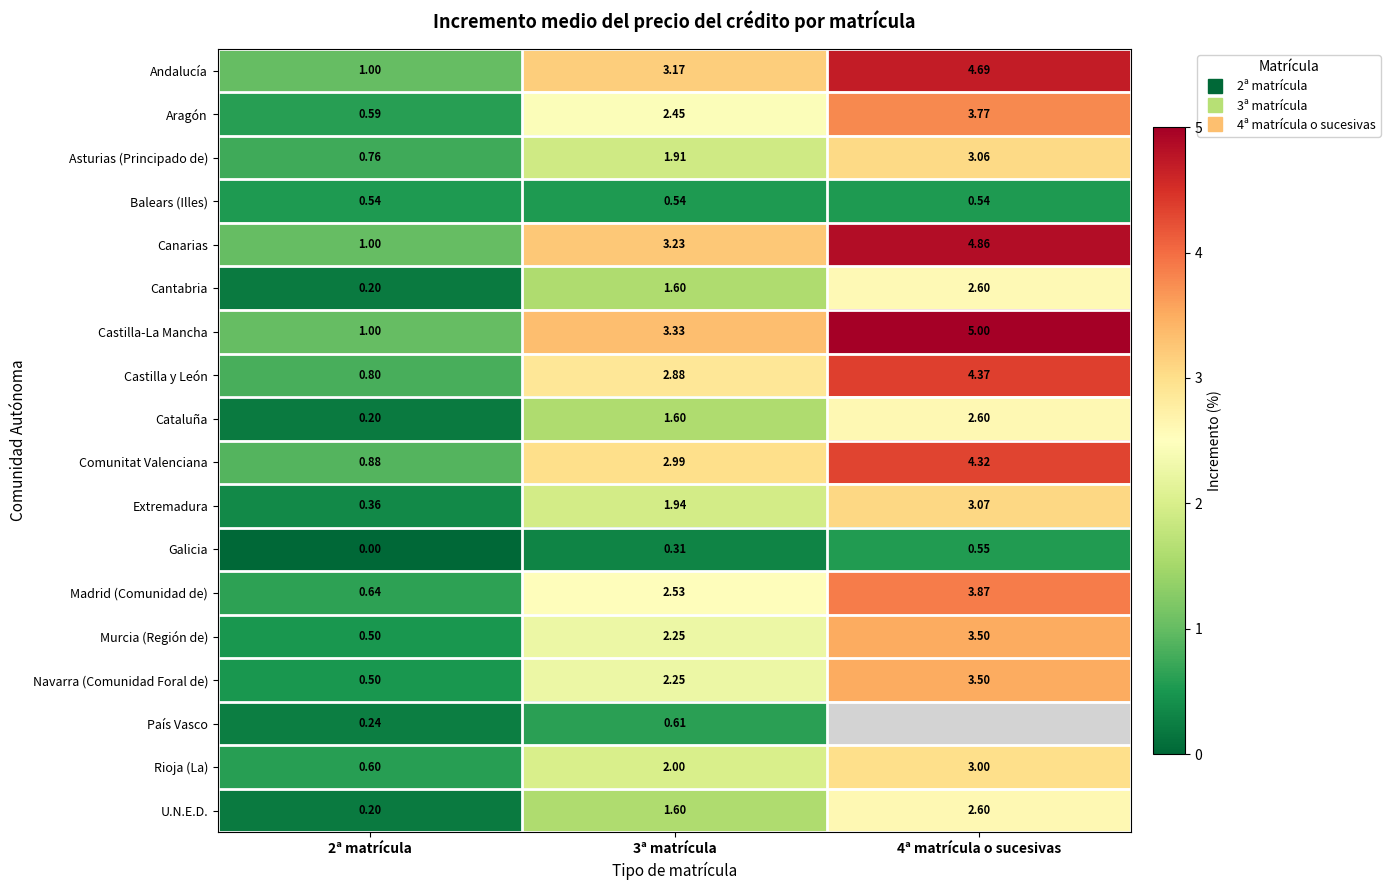

Rank the series at 3ª matrícula from highest to lowest value.

Castilla-La Mancha, Canarias, Andalucía, Comunitat Valenciana, Castilla y León, Madrid (Comunidad de), Aragón, Murcia (Región de), Navarra (Comunidad Foral de), Rioja (La), Extremadura, Asturias (Principado de), U.N.E.D., Cataluña, Cantabria, País Vasco, Balears (Illes), Galicia